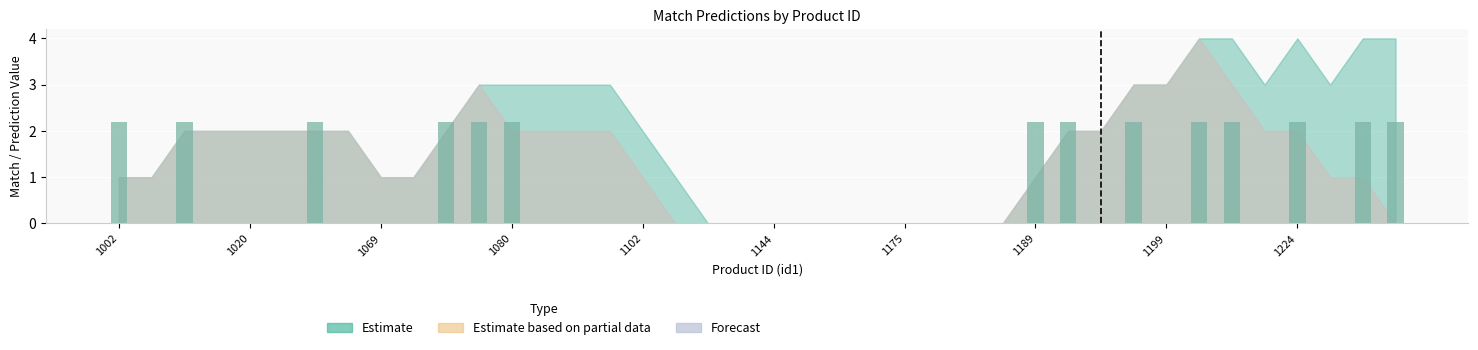

What is the sum of all values?

30.8